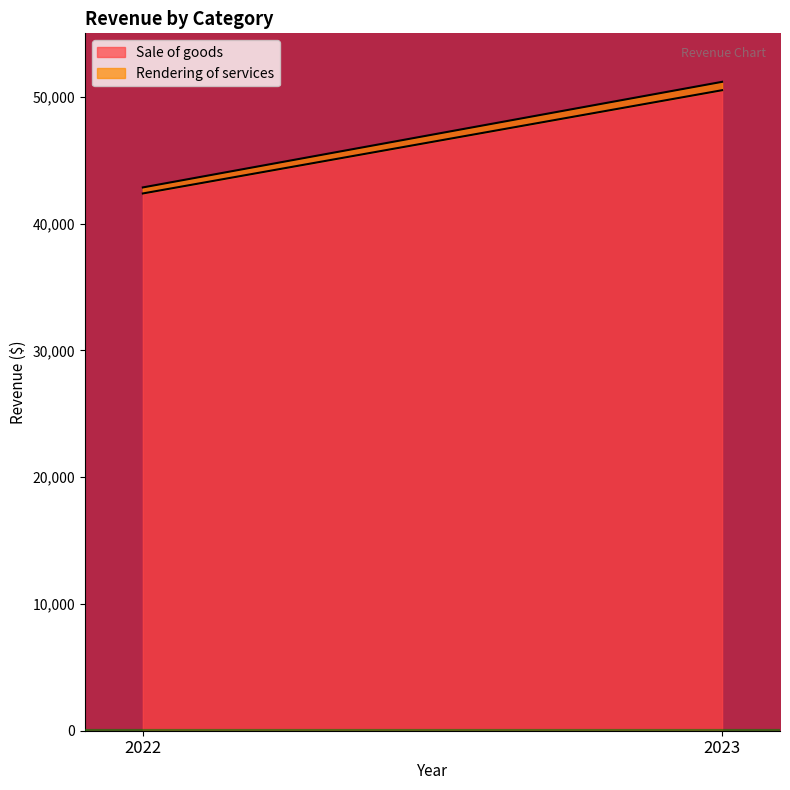

What is the sum of the Sale of goods values at 2023 and 2022?

92885